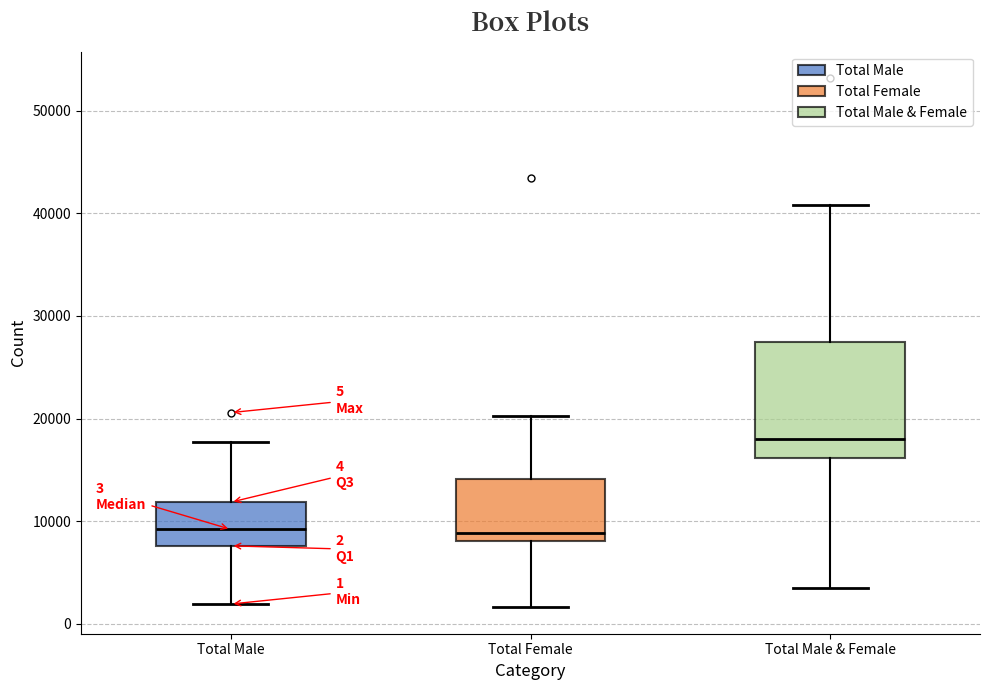

Comparing the boxes themselves (not the whiskers), which one is the tallest?

Total Male & Female